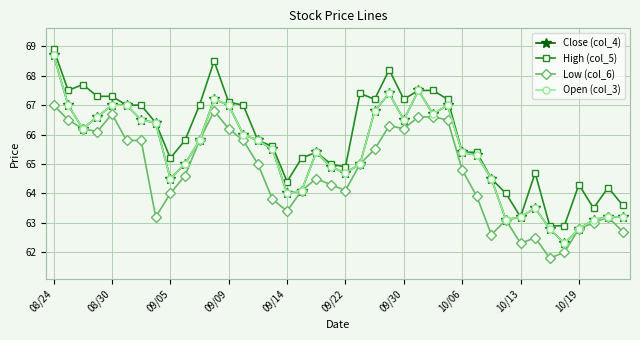

Does the chart have visible grid lines?

Yes